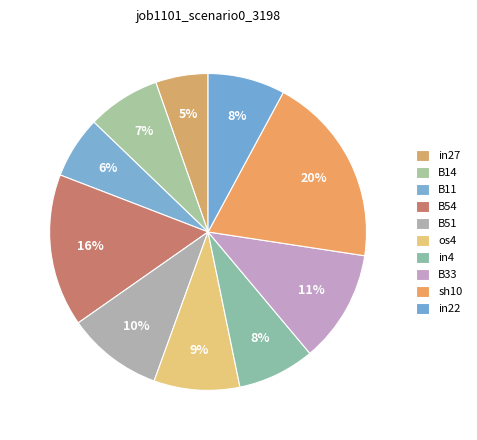

True or false: in27 accounts for 5% of the total.

True